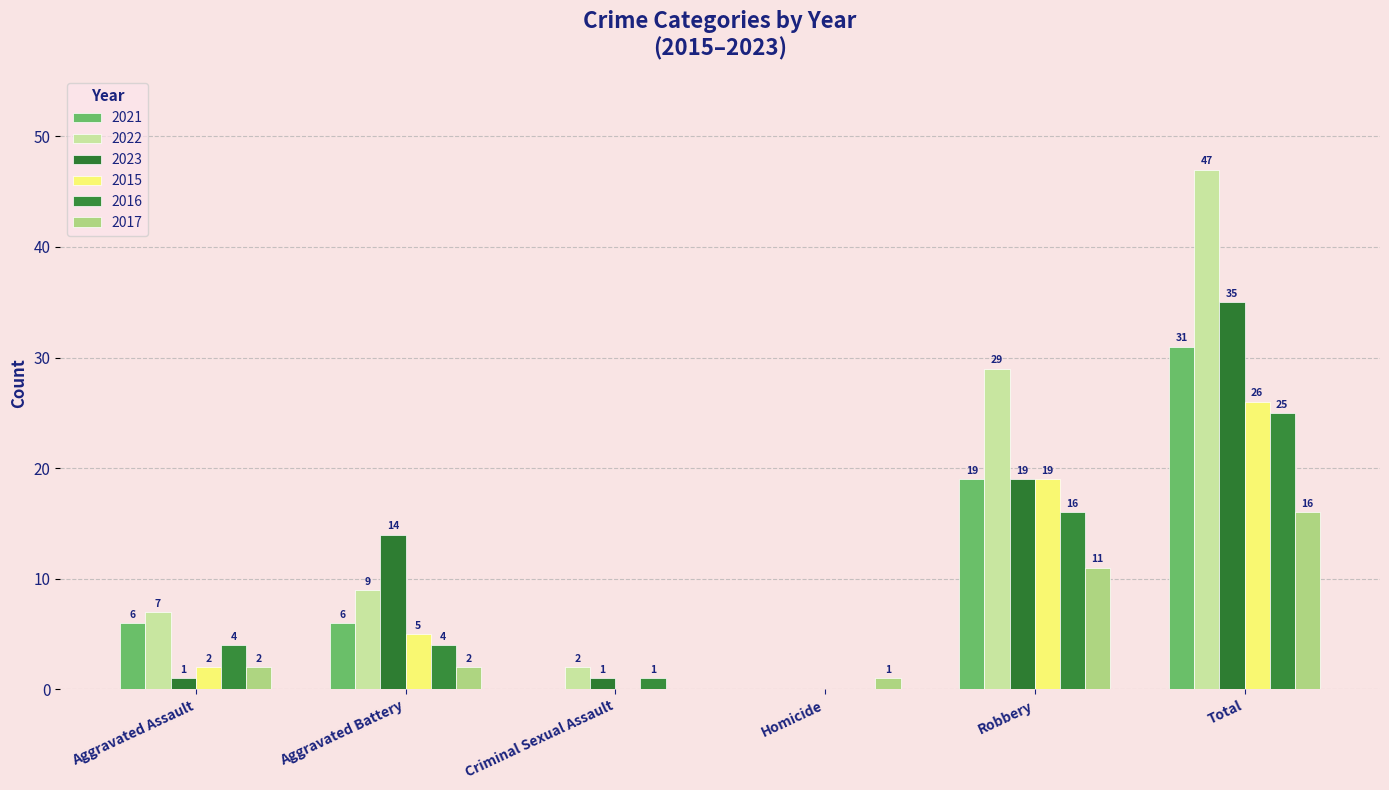

The value of 2017 at Aggravated Battery is 2. True or false?

True